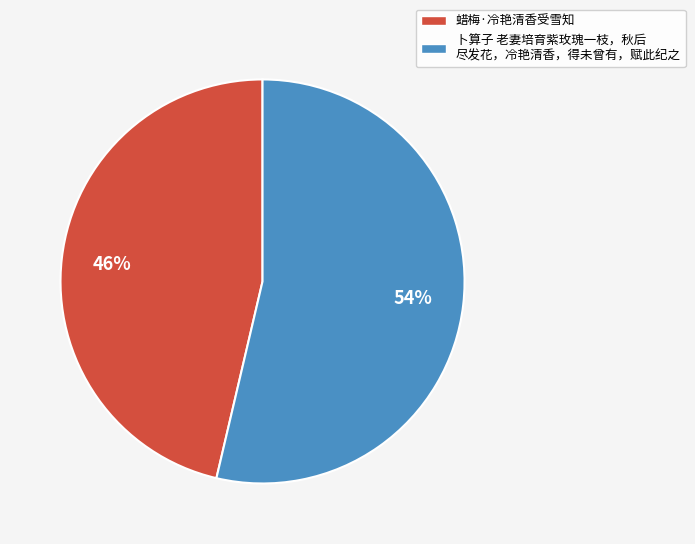

Is the sum of 卜算子 老妻培育紫玫瑰一枝，秋后 尽发花，冷艳清香，得未曾有，赋此纪之 and 蜡梅·冷艳清香受雪知 greater than half?

Yes